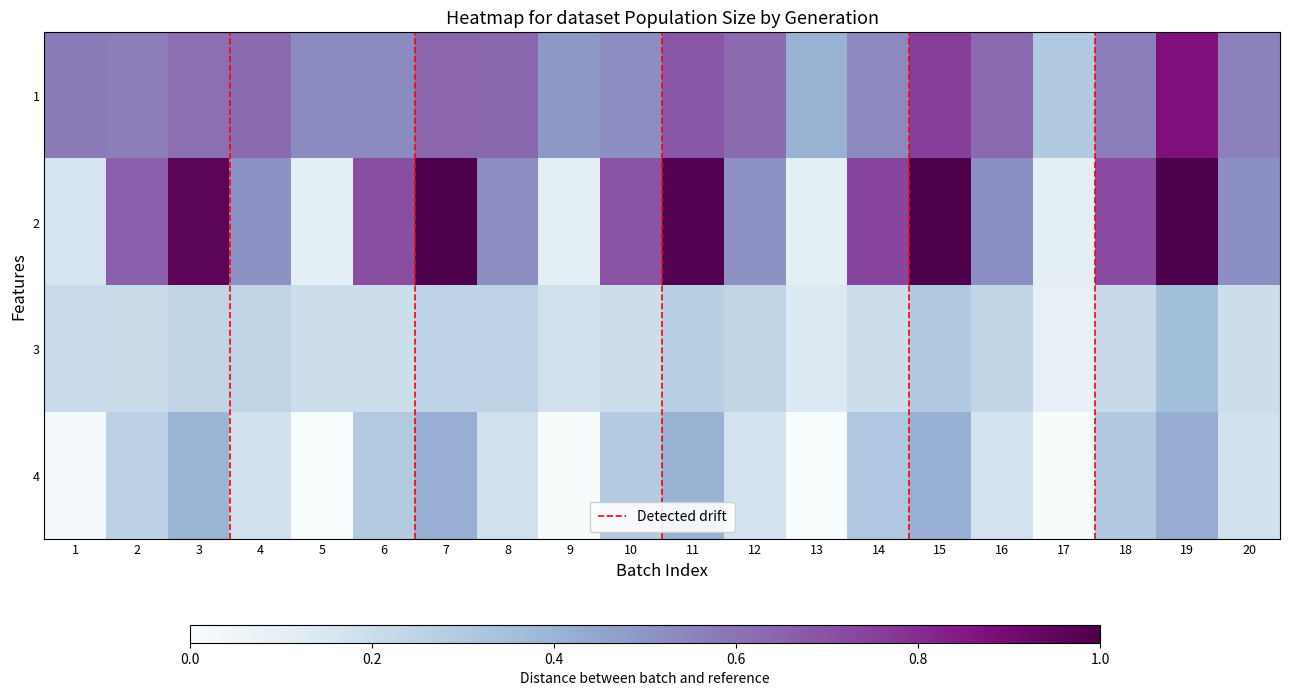

Where is 4 nearest to the value 0?

13